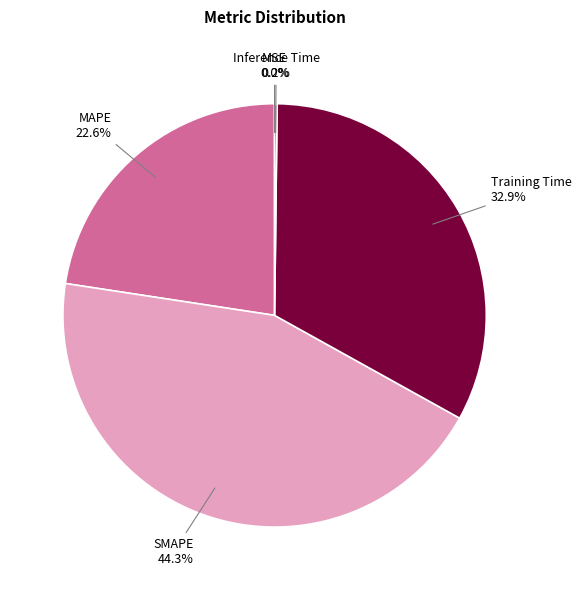

To the nearest percent, what is the difference between the largest and smallest slice percentages?

44%